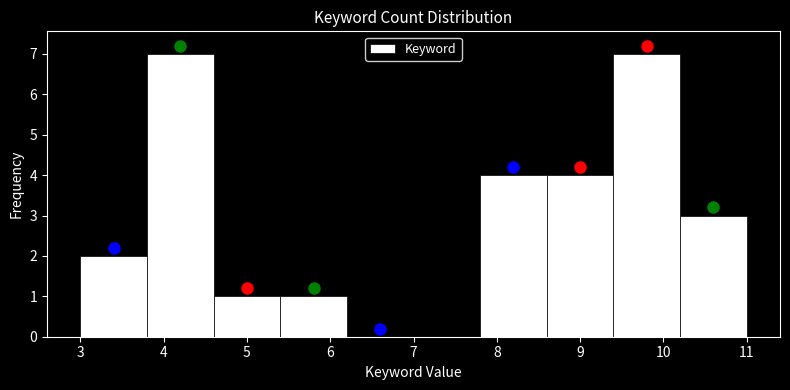

What is the height of the bar covering 10.2 to 11.0 on the x-axis? The values are not printed on the chart, so give them approximately, as read against the axis.

3